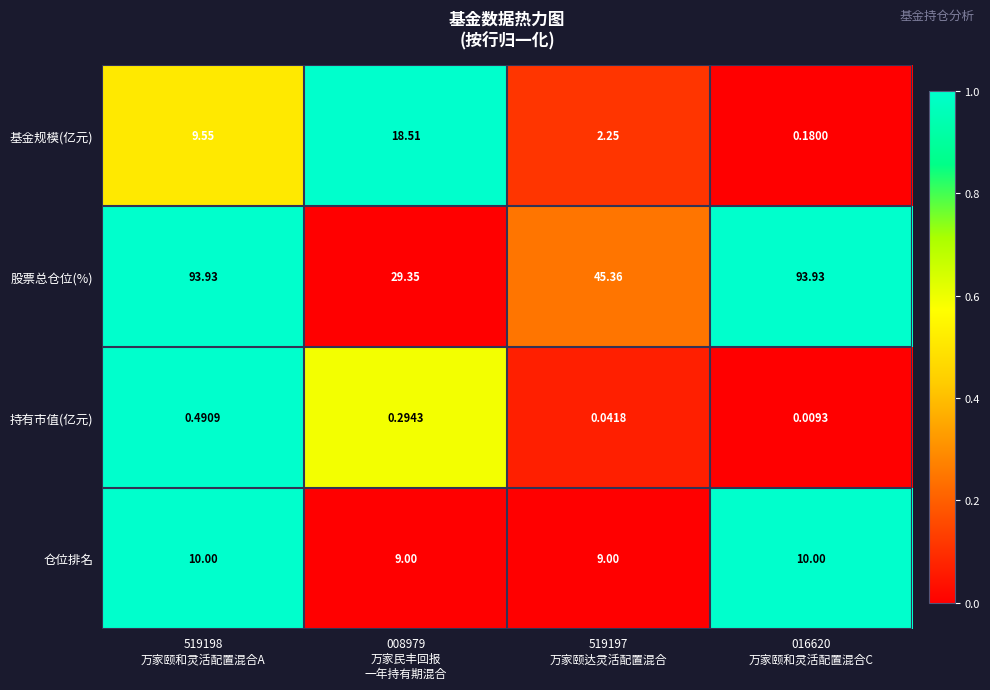

List the series in order of their peak value, highest first.

股票总仓位(%), 基金规模(亿元), 仓位排名, 持有市值(亿元)